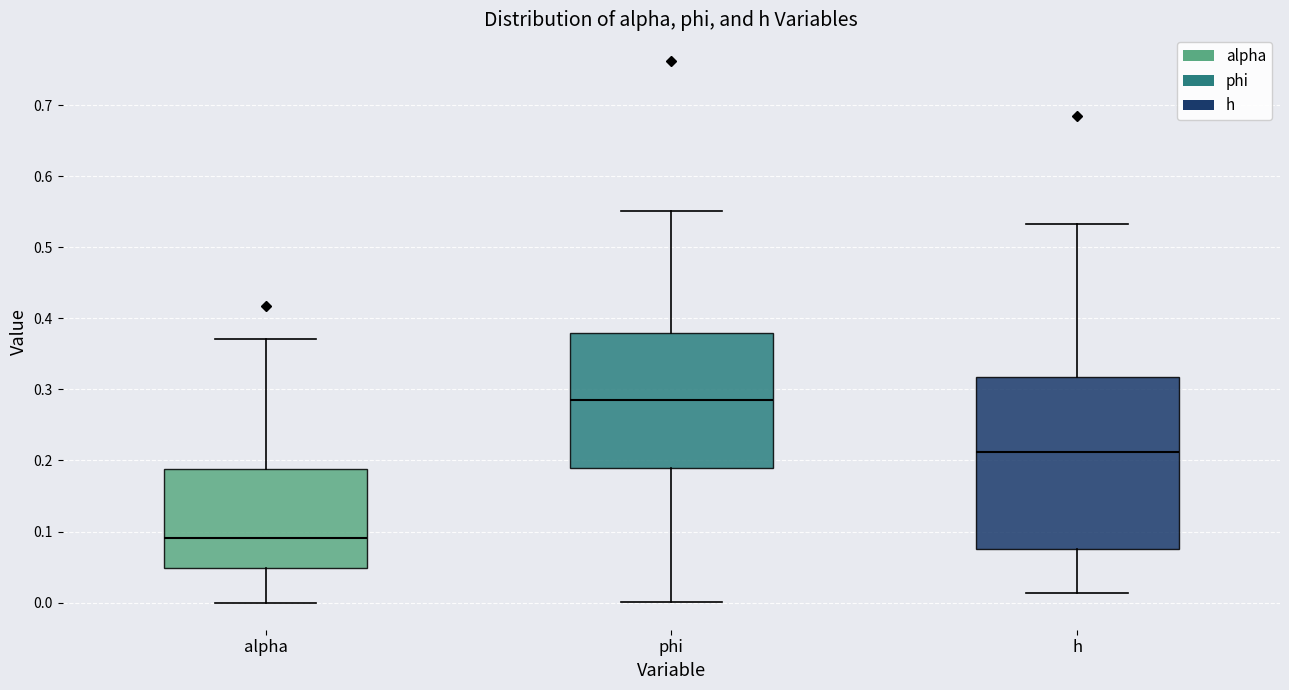

Which box's median line is the highest?

phi